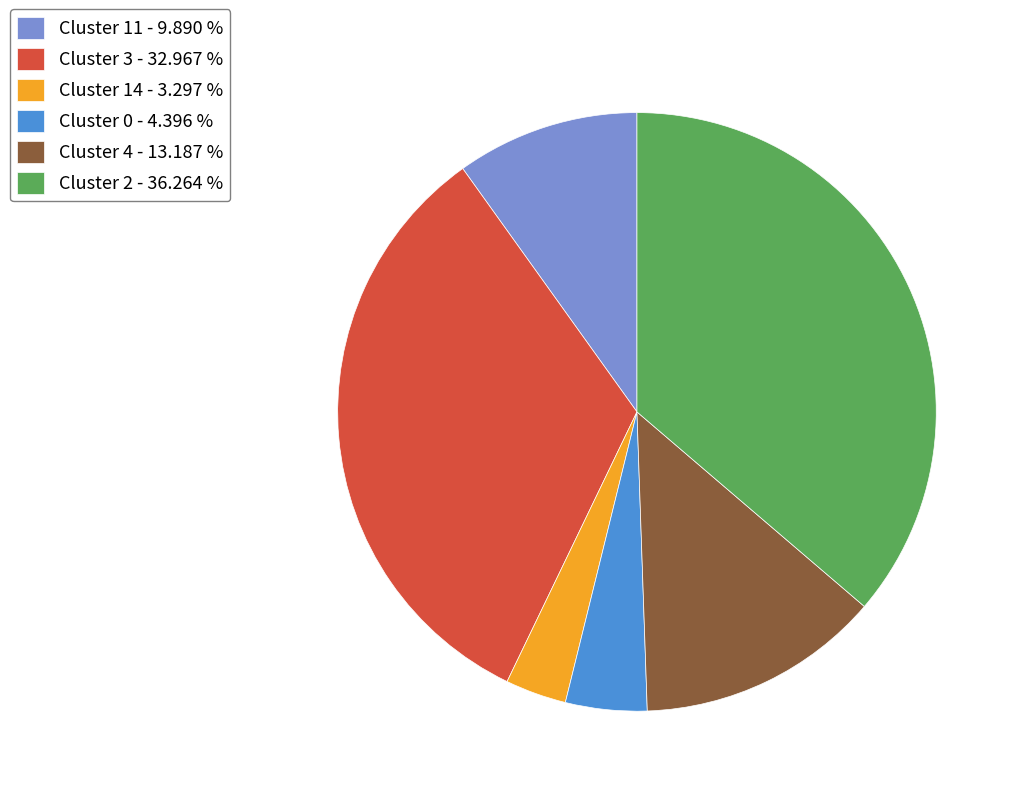

What is the ratio of the value at Cluster 4 - 13.187 % to the value at Cluster 14 - 3.297 %?

4.0